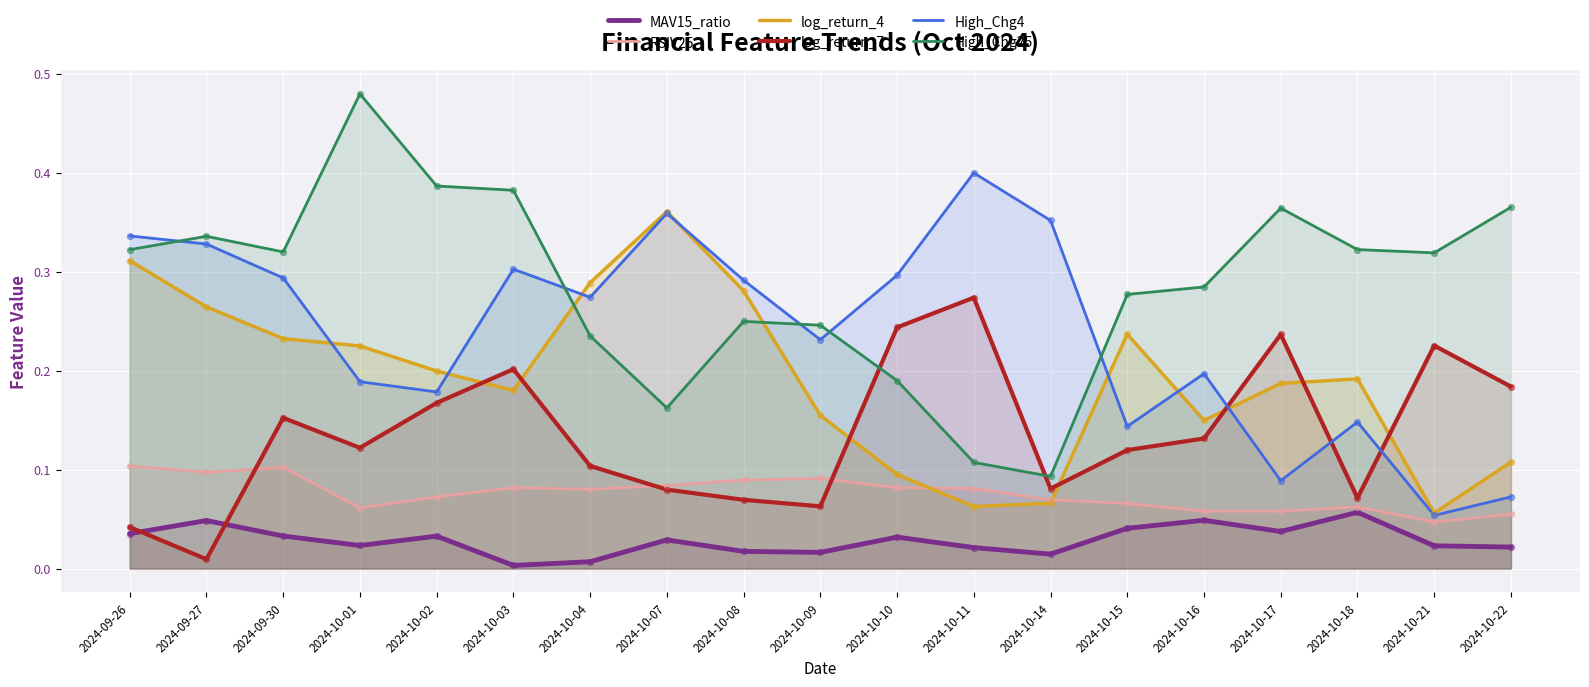

Which series contains the lowest Y value?

MAV15_ratio